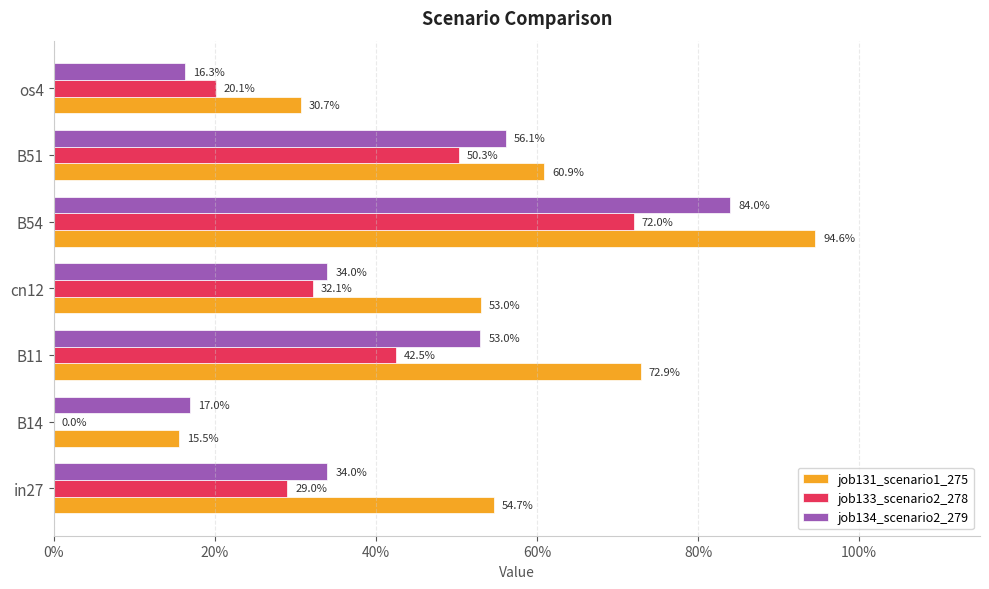

What is the value of the job134_scenario2_279 bar at the 7th from the left?

0.2